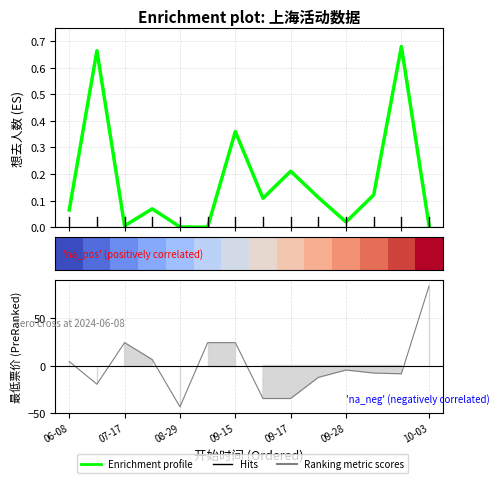

Is the value of row_0 at 09-28 greater than the value of Ranking metric scores at 06-08?

No